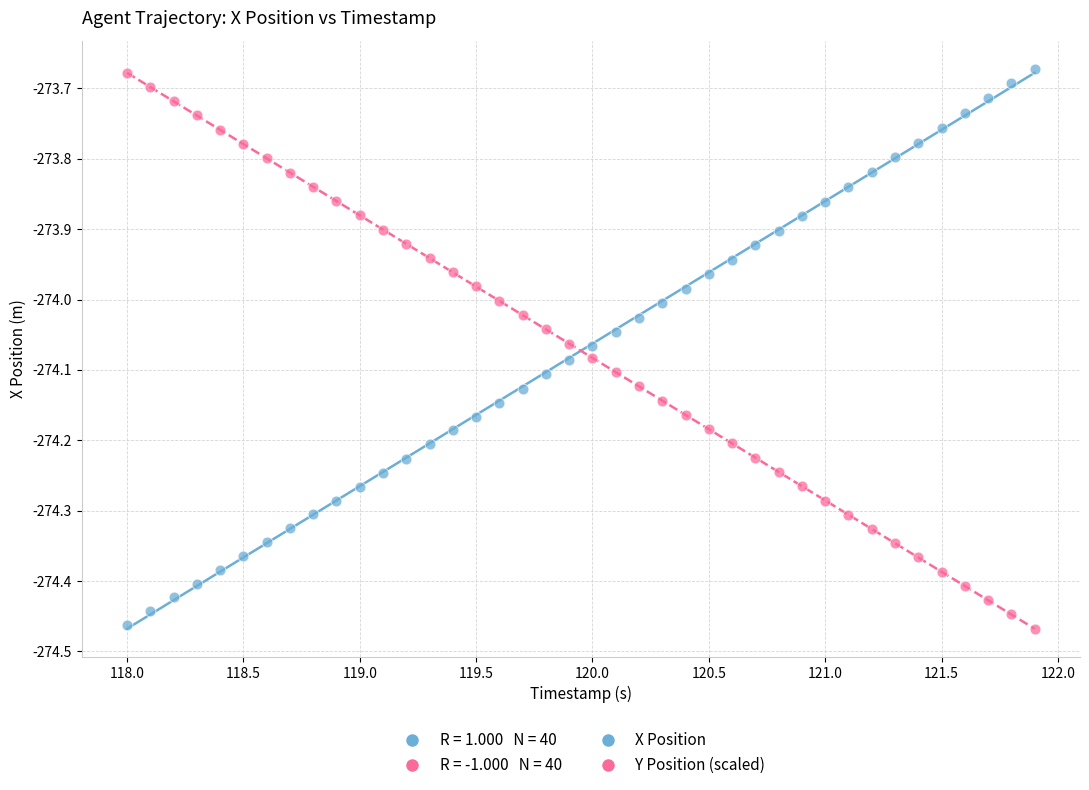

Across all data points, what is the range of X values (max minus min)?

3.9